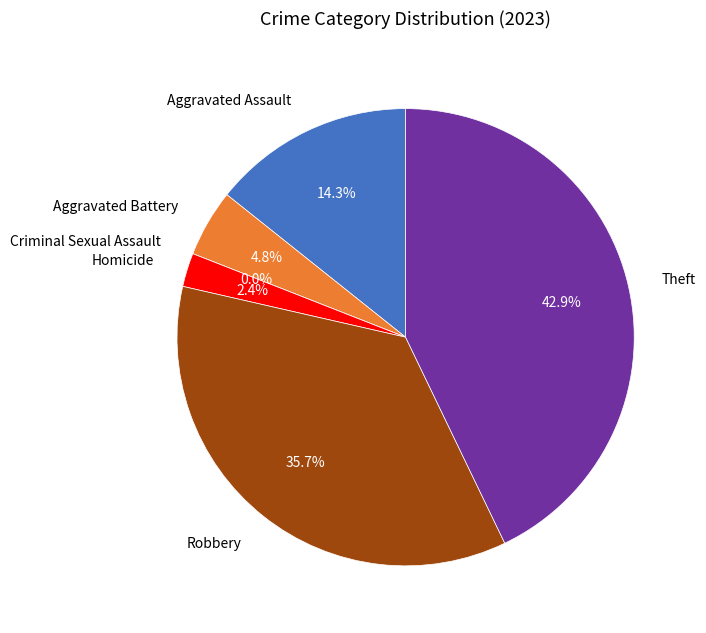

Which category has the biggest portion of the pie?

Theft